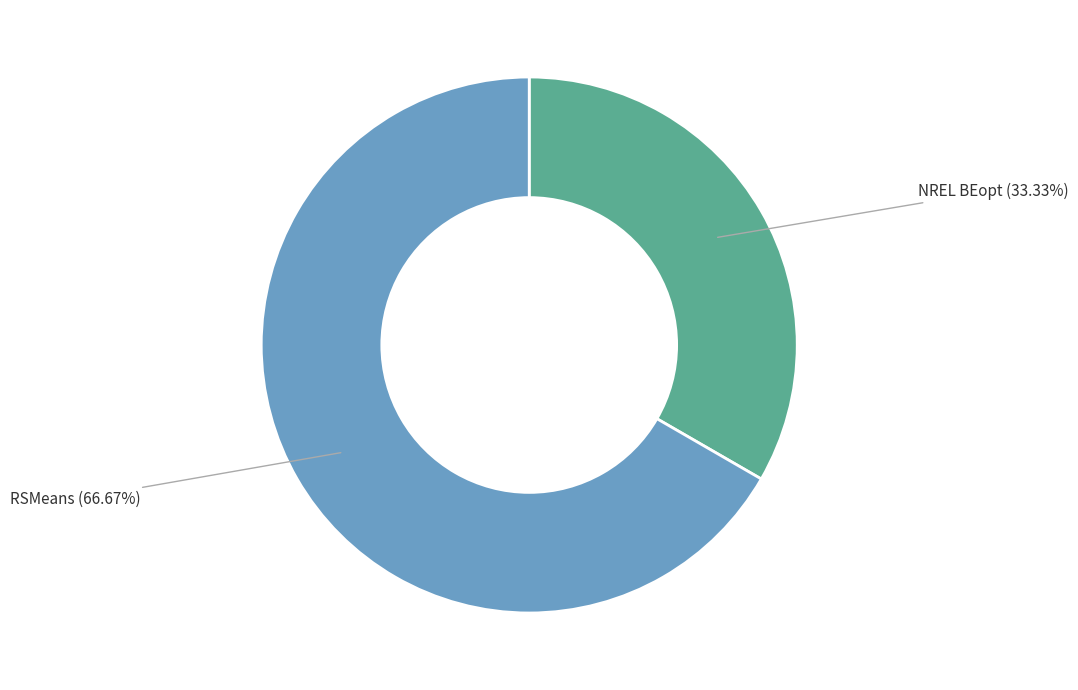

Is NREL BEopt the majority of the pie?

No